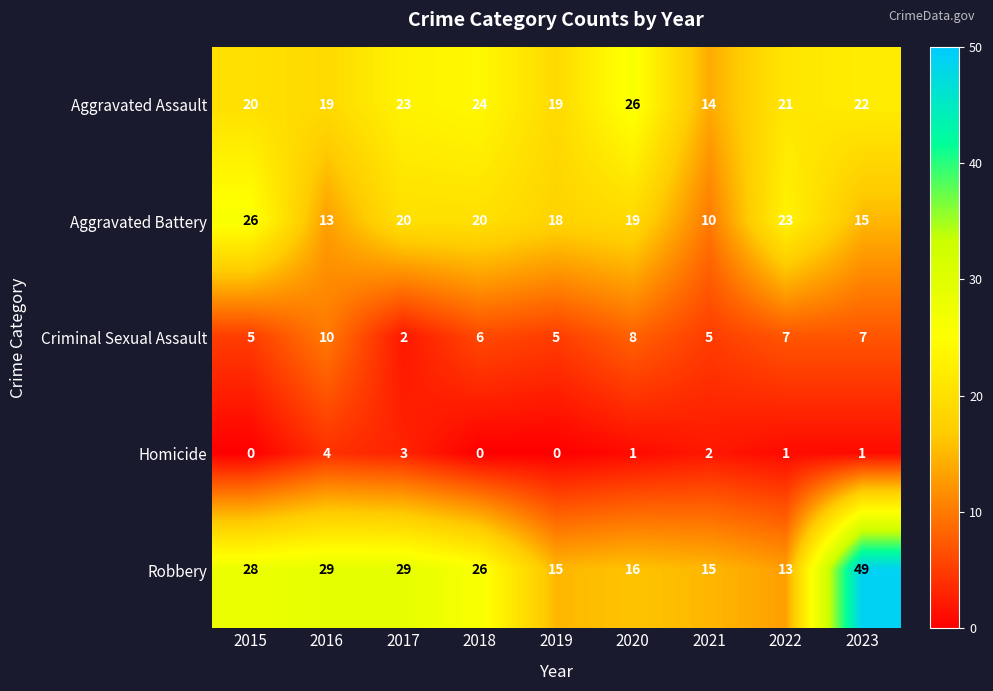

What value does the Aggravated Assault series have at 2017, to the nearest 5?

25